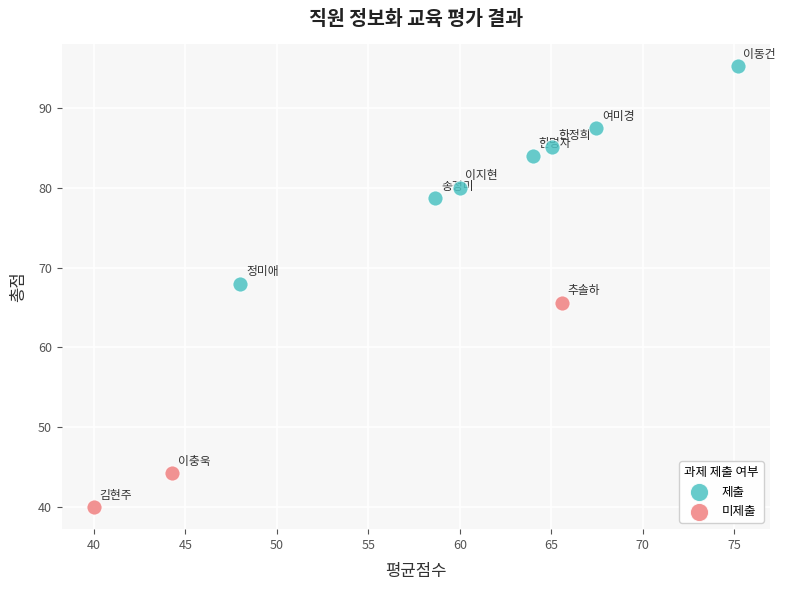

Which series contains the highest Y value?

제출